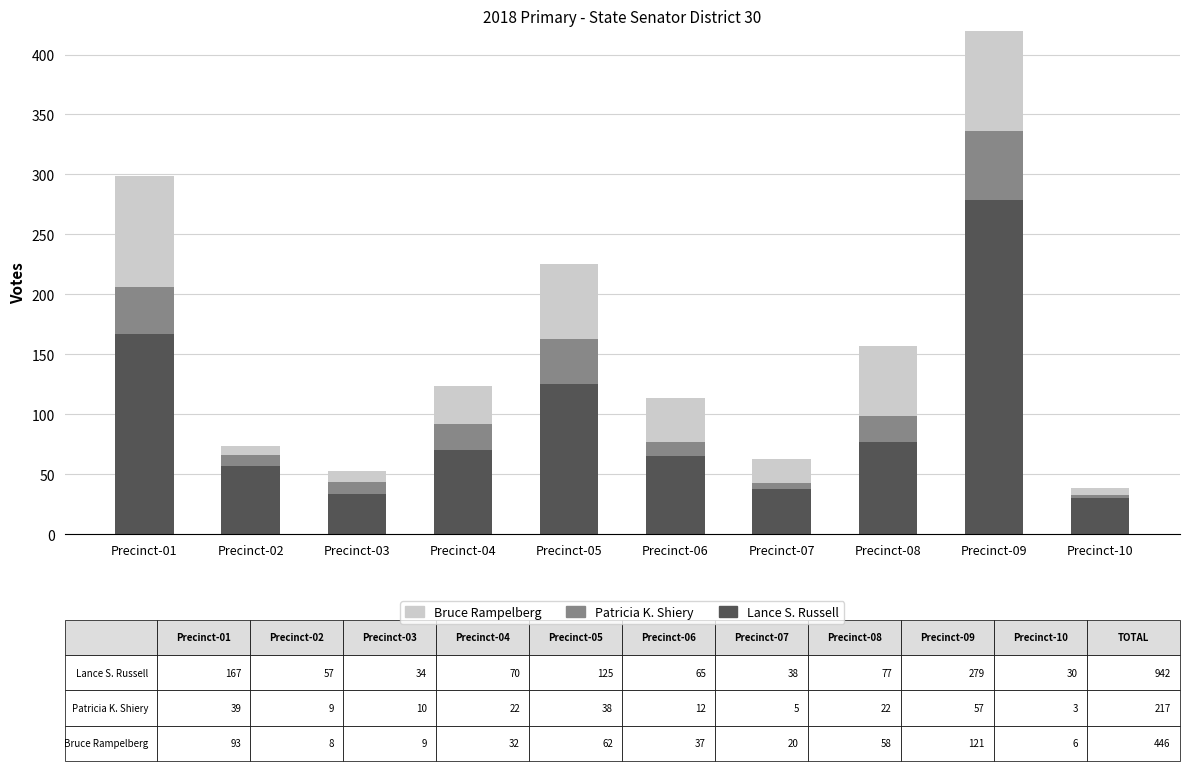

True or false: Bruce Rampelberg has a value of 8 at Precinct-06.

False